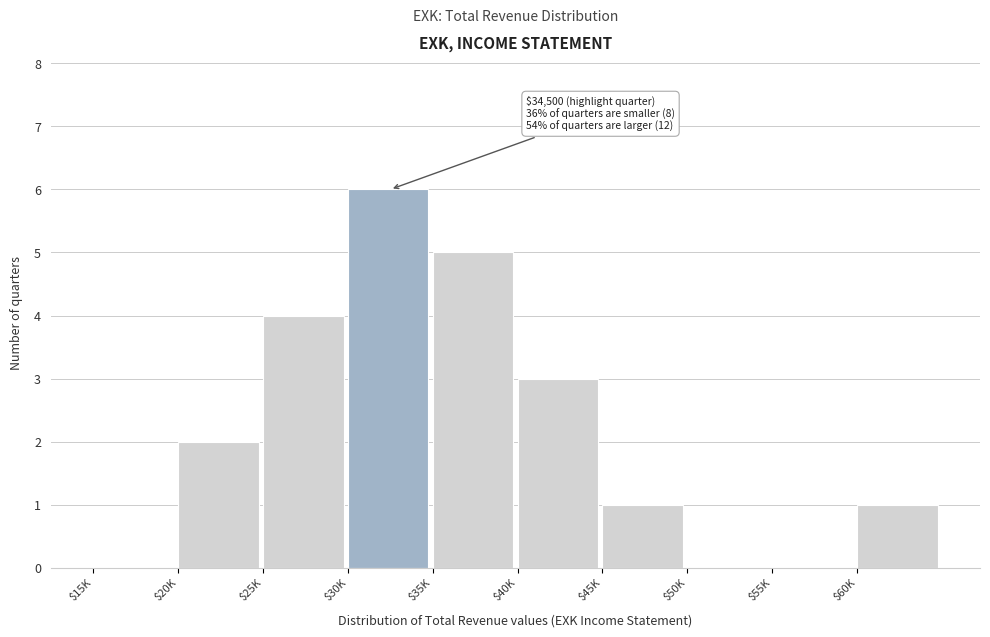

What is the greatest value displayed?

6